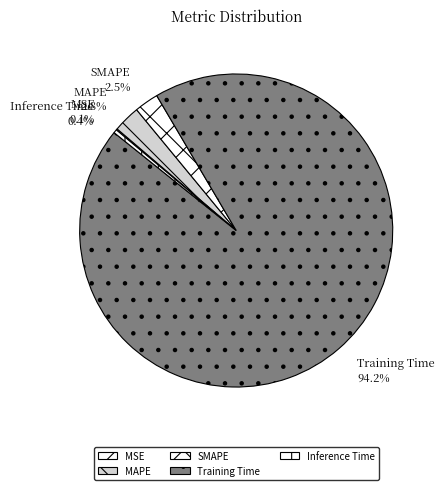

Which category has the biggest portion of the pie?

Training Time